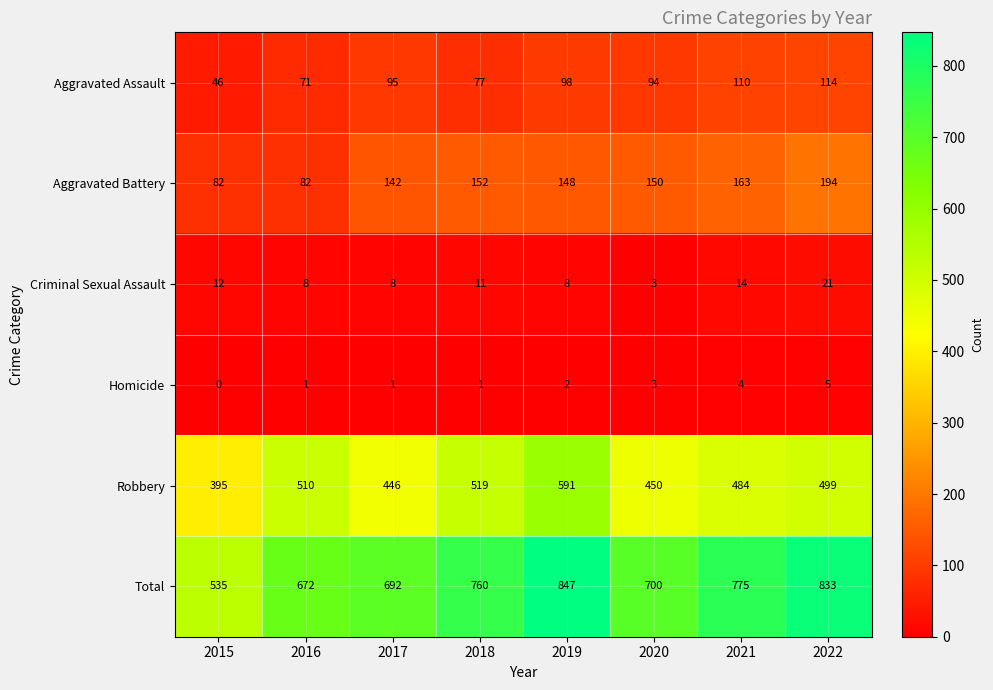

Which series has the largest range (max minus min)?

Total